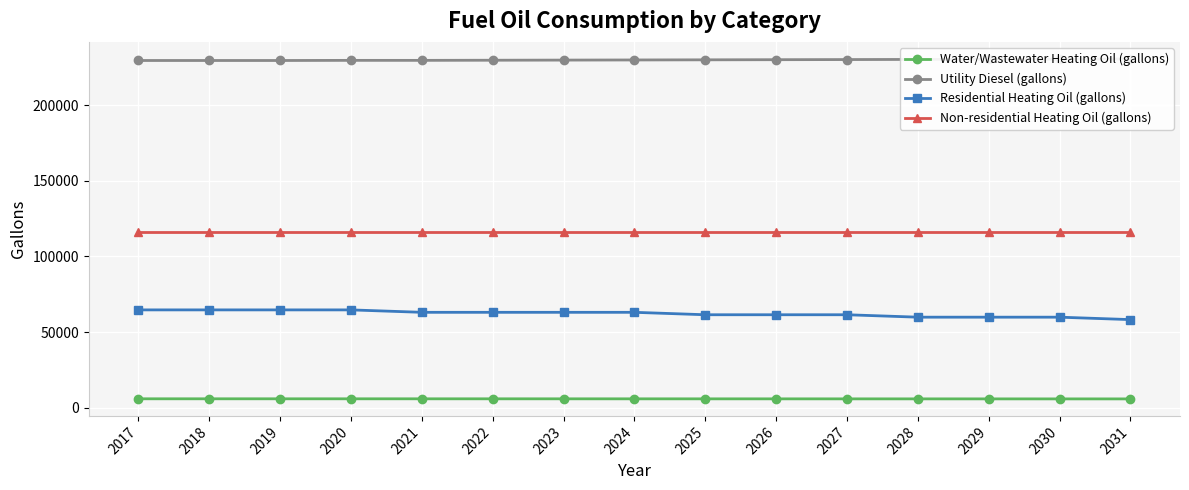

What is the difference between the highest and lowest values at 2023?

223663.3